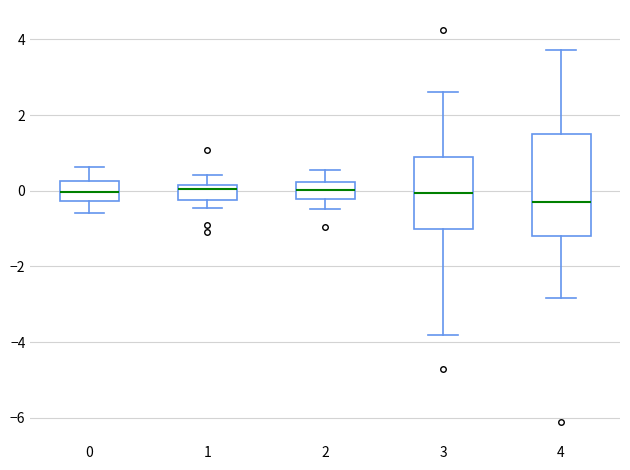

Which box has the lowest median line?

4